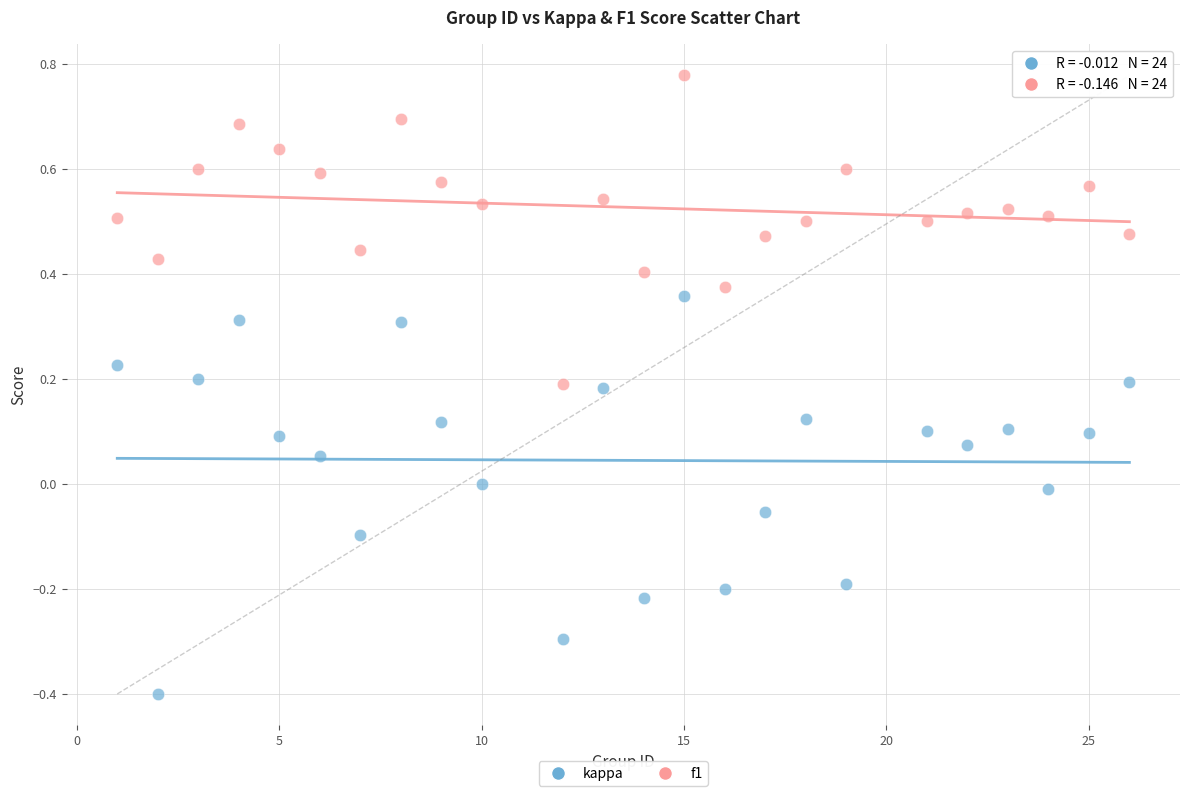

Which series reaches the maximum Y coordinate?

f1